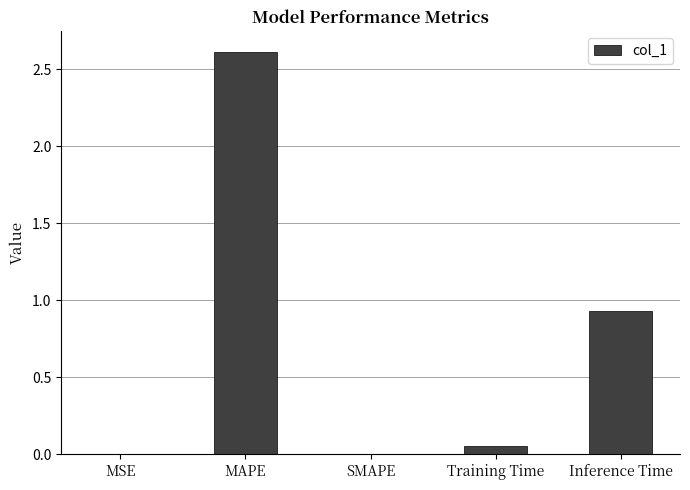

Between MAPE and Training Time, which is larger?

MAPE